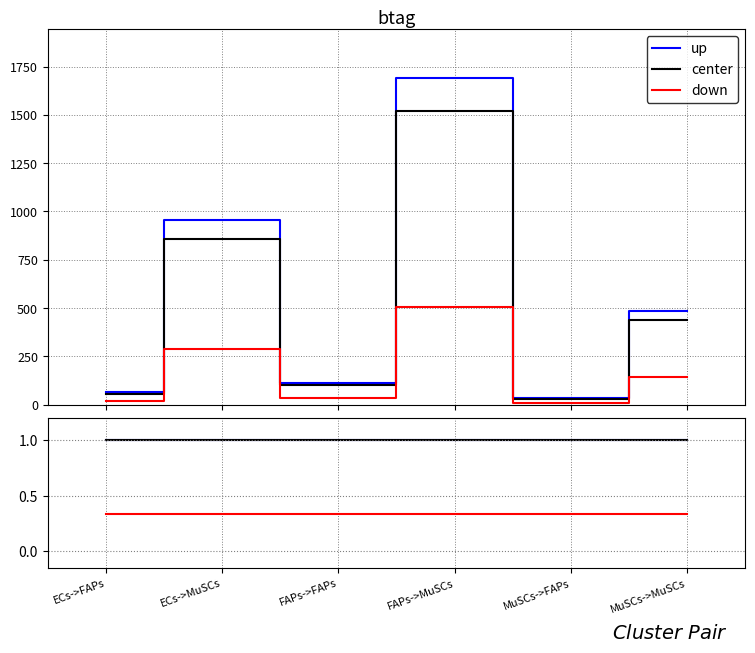

Reading right to left, list all the values displayed in this chart.

up: MuSCs->MuSCs=1.0	MuSCs->FAPs=1.0	FAPs->MuSCs=1.0	FAPs->FAPs=1.0	ECs->MuSCs=1.0	ECs->FAPs=1.0
center: MuSCs->MuSCs=1.0	MuSCs->FAPs=1.0	FAPs->MuSCs=1.0	FAPs->FAPs=1.0	ECs->MuSCs=1.0	ECs->FAPs=1.0
down: MuSCs->MuSCs=0.3	MuSCs->FAPs=0.3	FAPs->MuSCs=0.3	FAPs->FAPs=0.3	ECs->MuSCs=0.3	ECs->FAPs=0.3